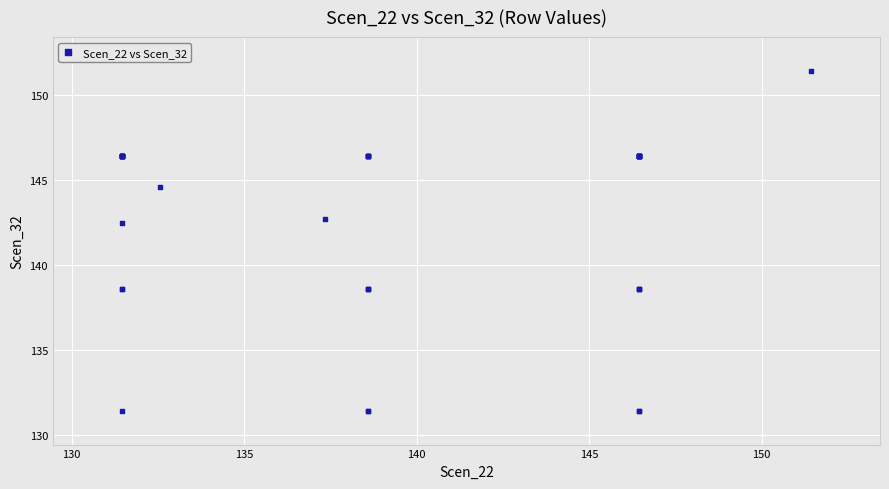

What Y value in the scatter plot is closest to 141?

142.5